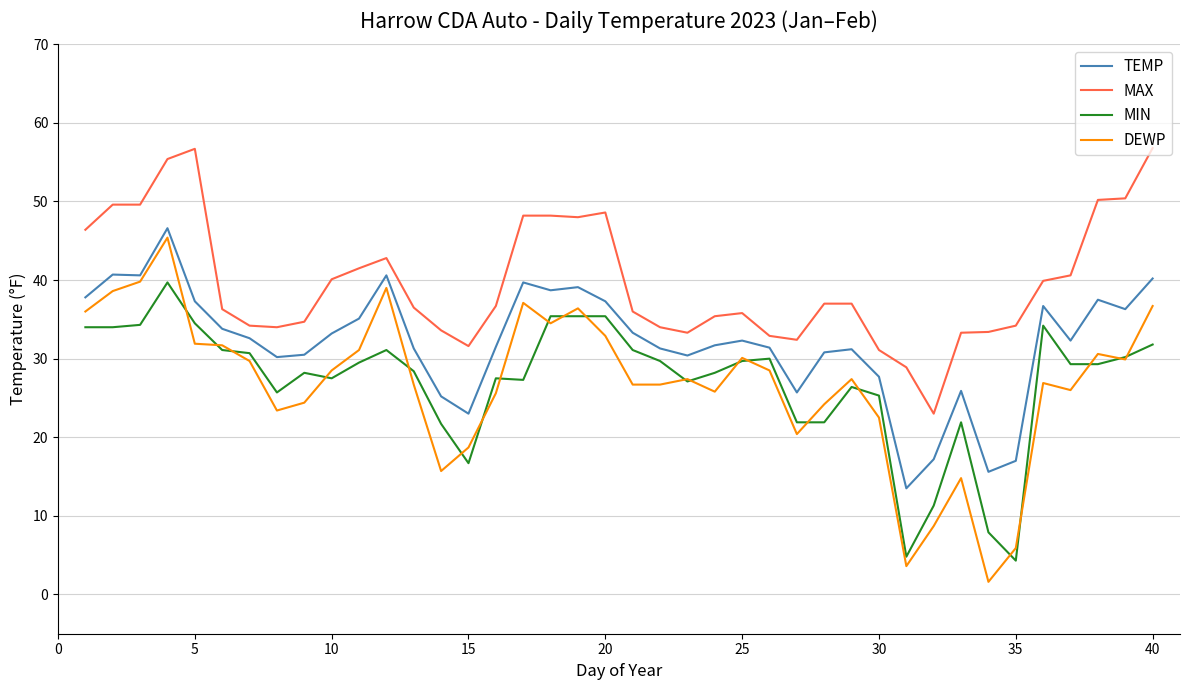

Which series has the largest total across all categories?

MAX